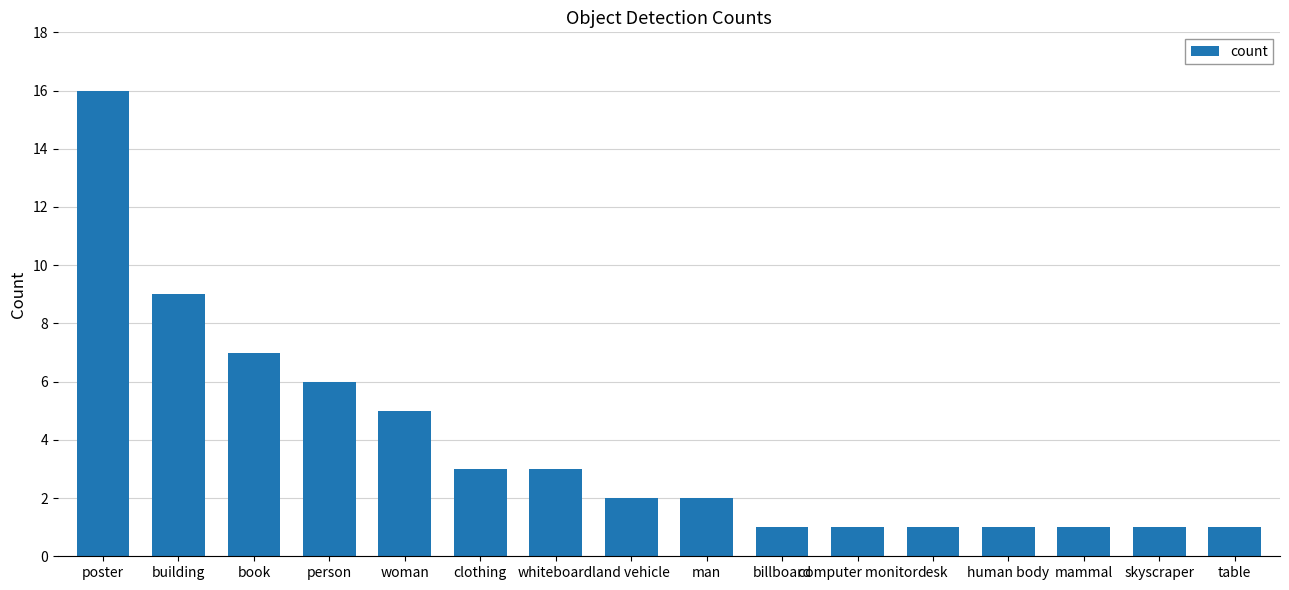

What is the label of the 10th bar from the right?

whiteboard